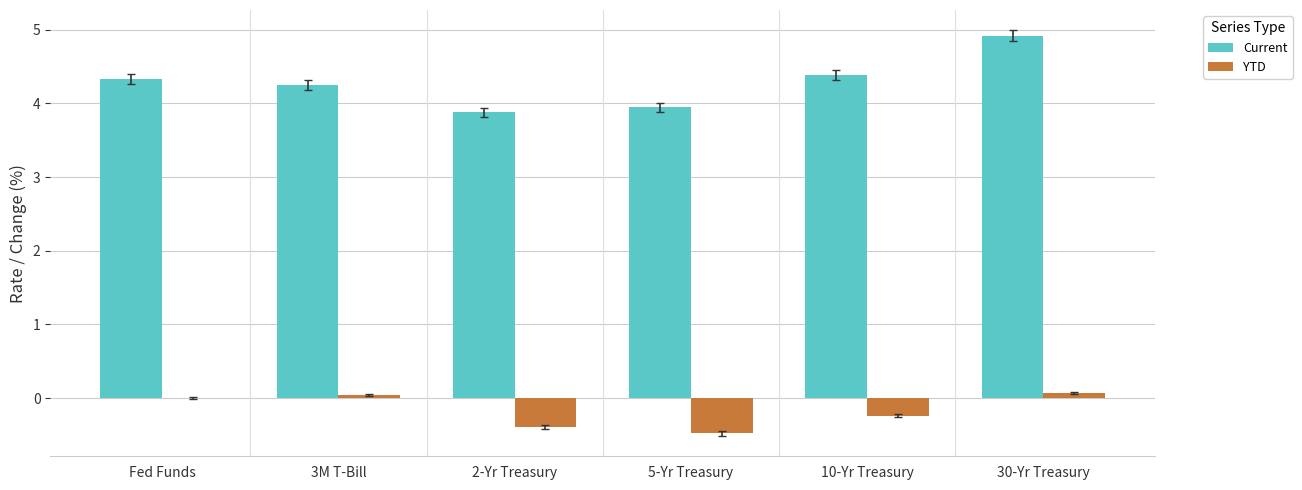

The Current series shows 4.2 at 3M T-Bill. True or false?

True